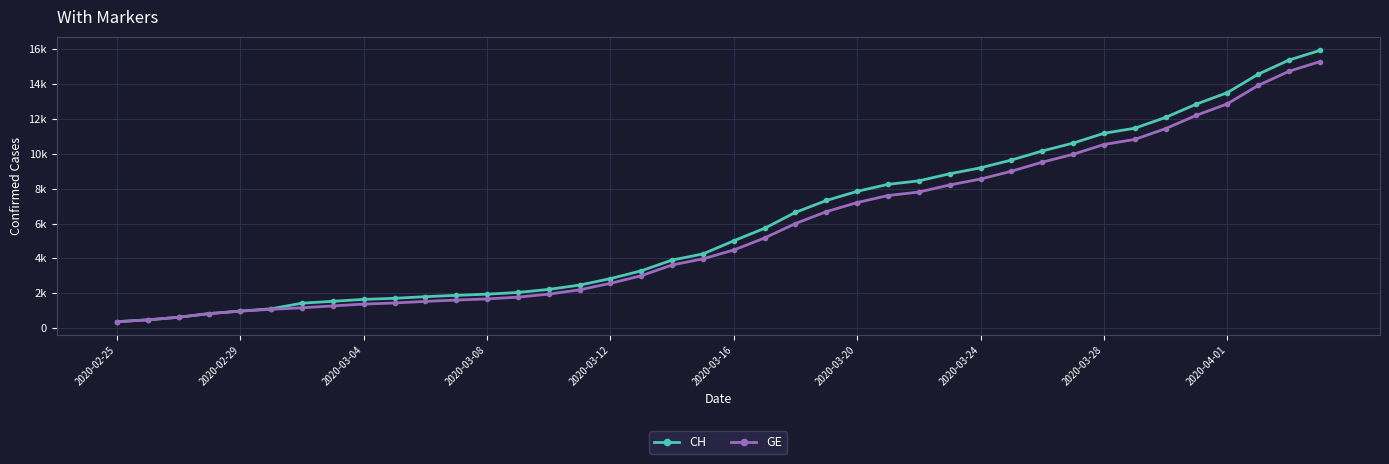

What is the sum of all CH values?

242133